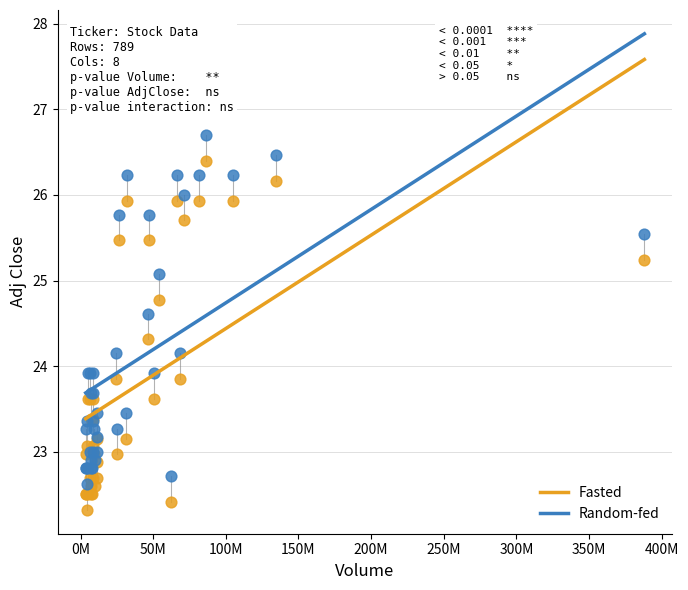

Which series contains the highest Y value?

Random-fed